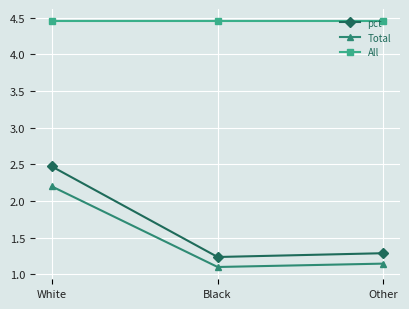

What is the value of the pct point at the 1st from the left?

2.5